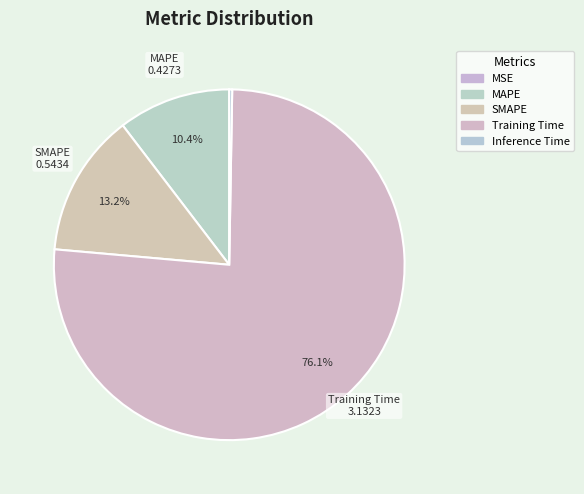

Combined, do Inference Time and Training Time account for over 50%?

Yes